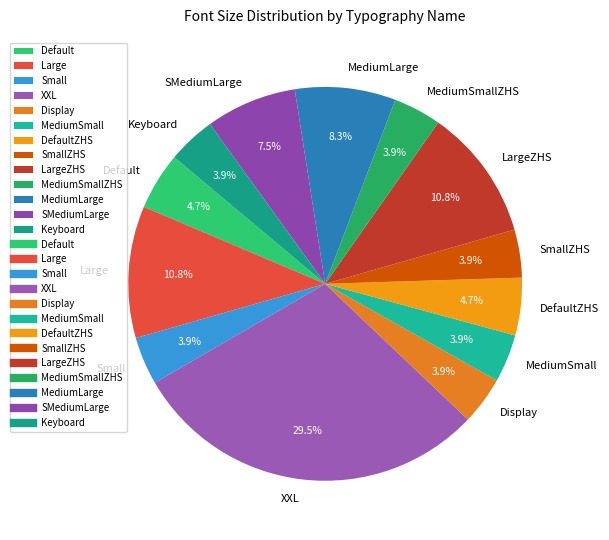

Does Default represent more than half of the total?

No